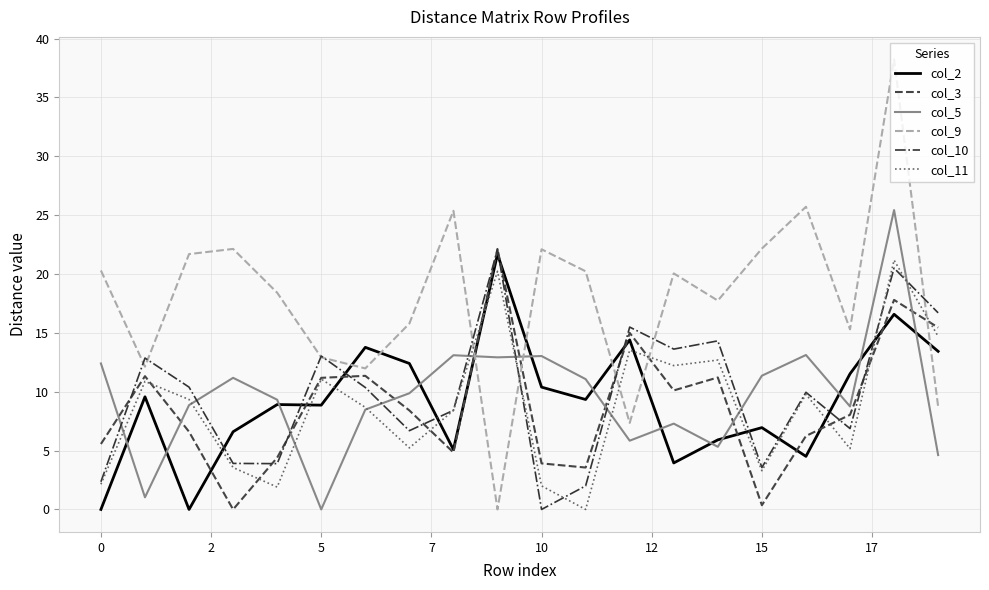

Which series has the widest spread of values?

col_9